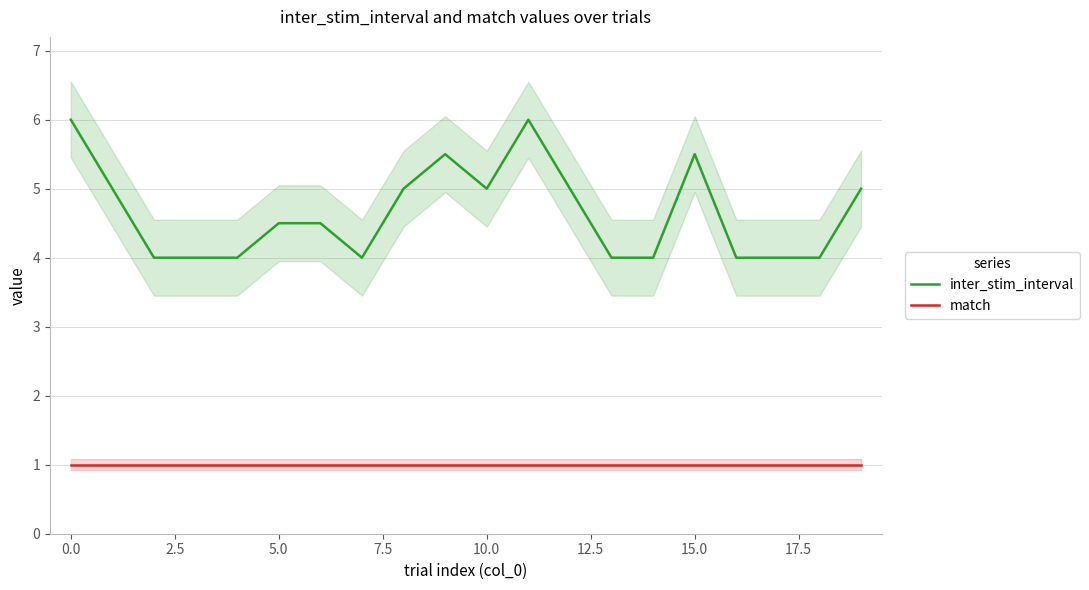

Reading left to right, transcribe all the data shown in this chart.

inter_stim_interval: 6.0	5.0	4.0	4.0	4.0	4.5	4.5	4.0	5.0	5.5	5.0	6.0	5.0	4.0	4.0	5.5	4.0	4.0	4.0	5.0
match: 1.0	1.0	1.0	1.0	1.0	1.0	1.0	1.0	1.0	1.0	1.0	1.0	1.0	1.0	1.0	1.0	1.0	1.0	1.0	1.0